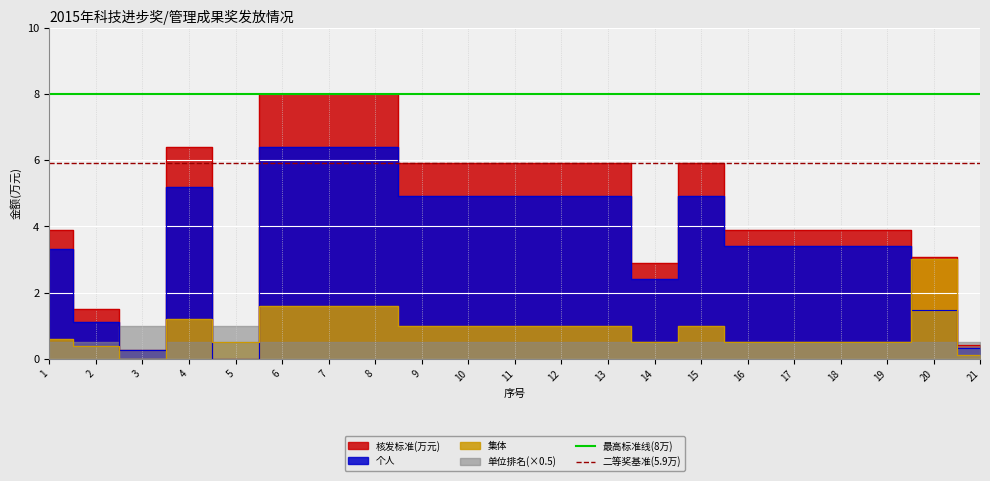

What is the value of the 最高标准线(8万) point at the 2nd from the left?

8.0